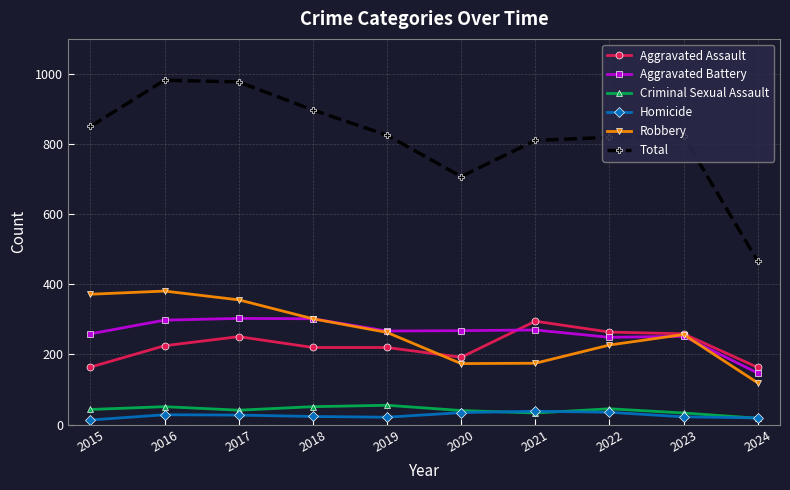

True or false: Homicide and Total cross at least once.

False